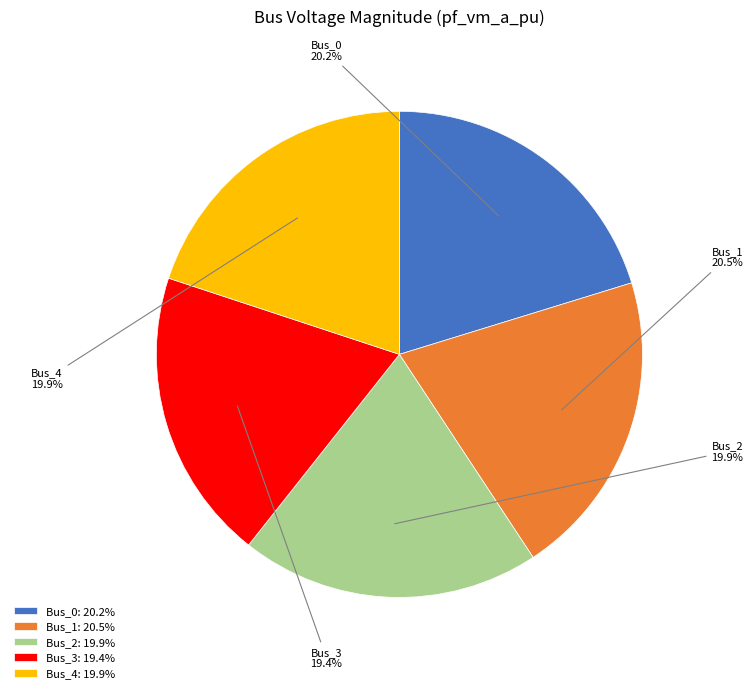

What percentage is NOT represented by Bus_2?

80.1%